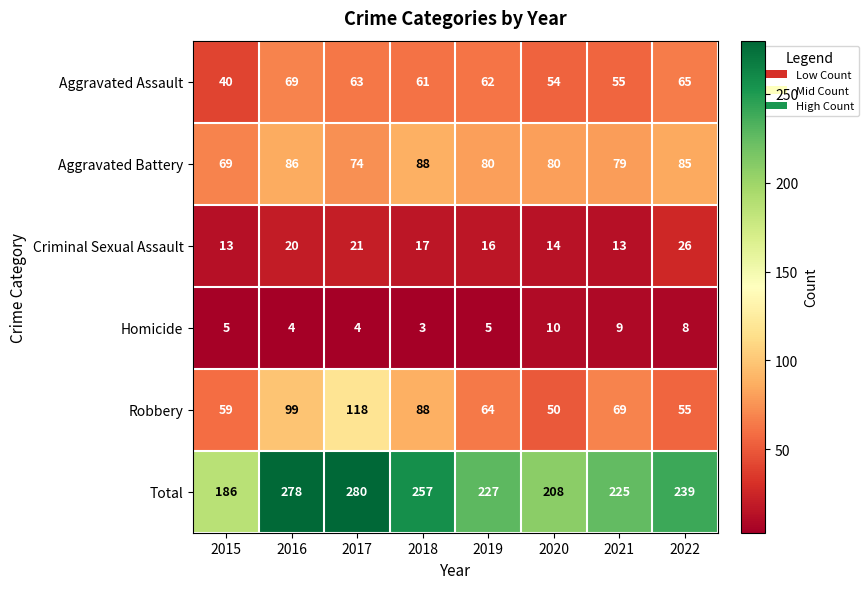

At which label is Criminal Sexual Assault closest to 19?

2016